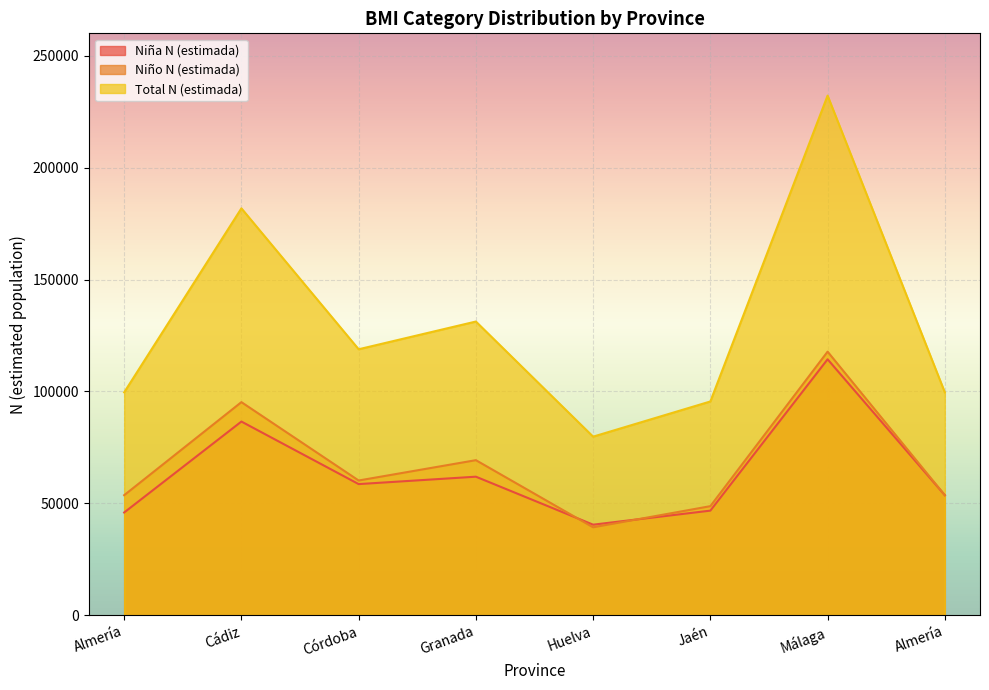

List the labels in order of Niño N (estimada) value, largest first.

Málaga, Cádiz, Granada, Córdoba, Almería, Almería, Jaén, Huelva